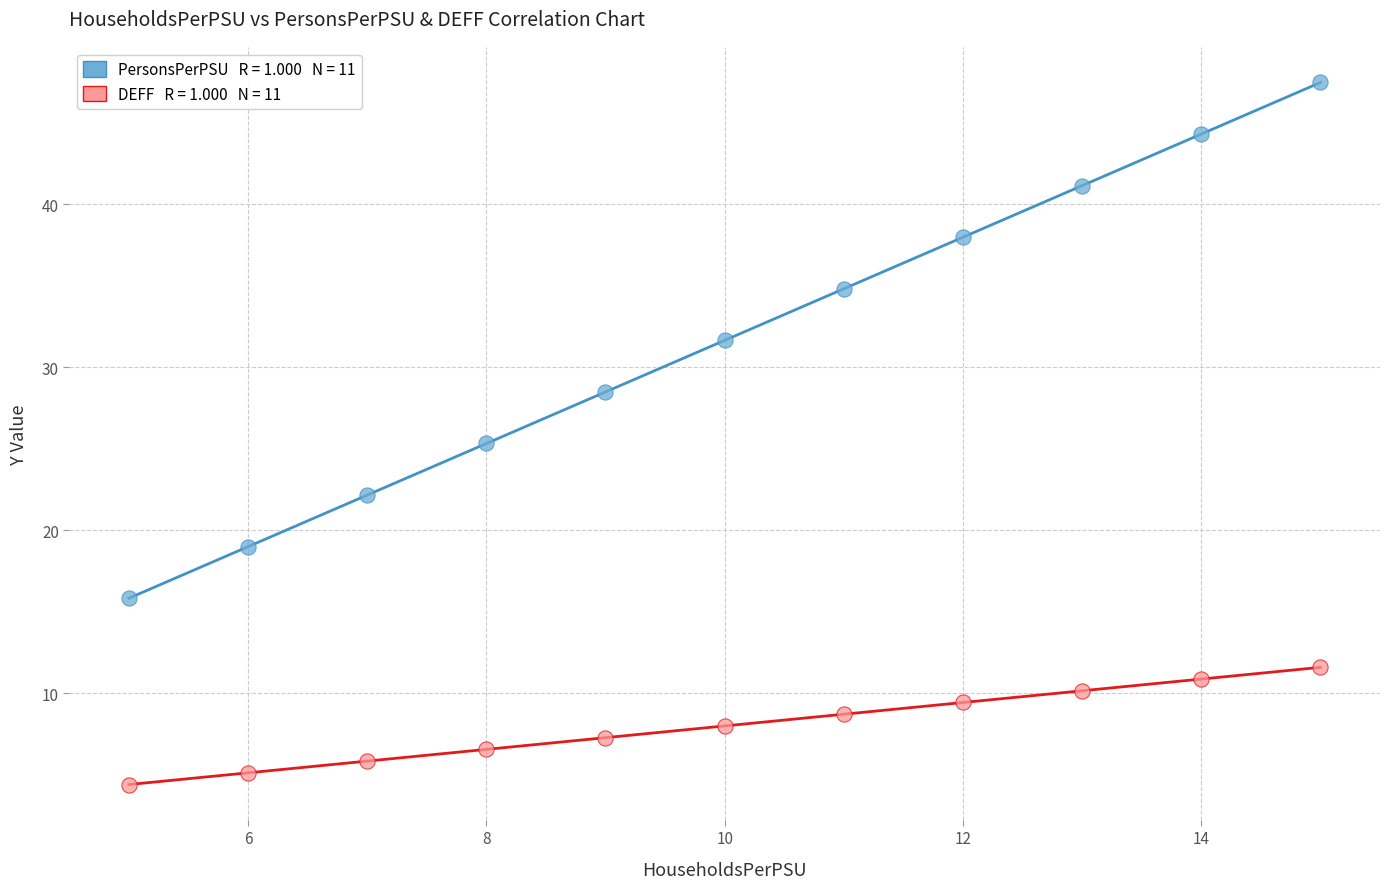

Across all data points, what is the range of X values (max minus min)?

10.0